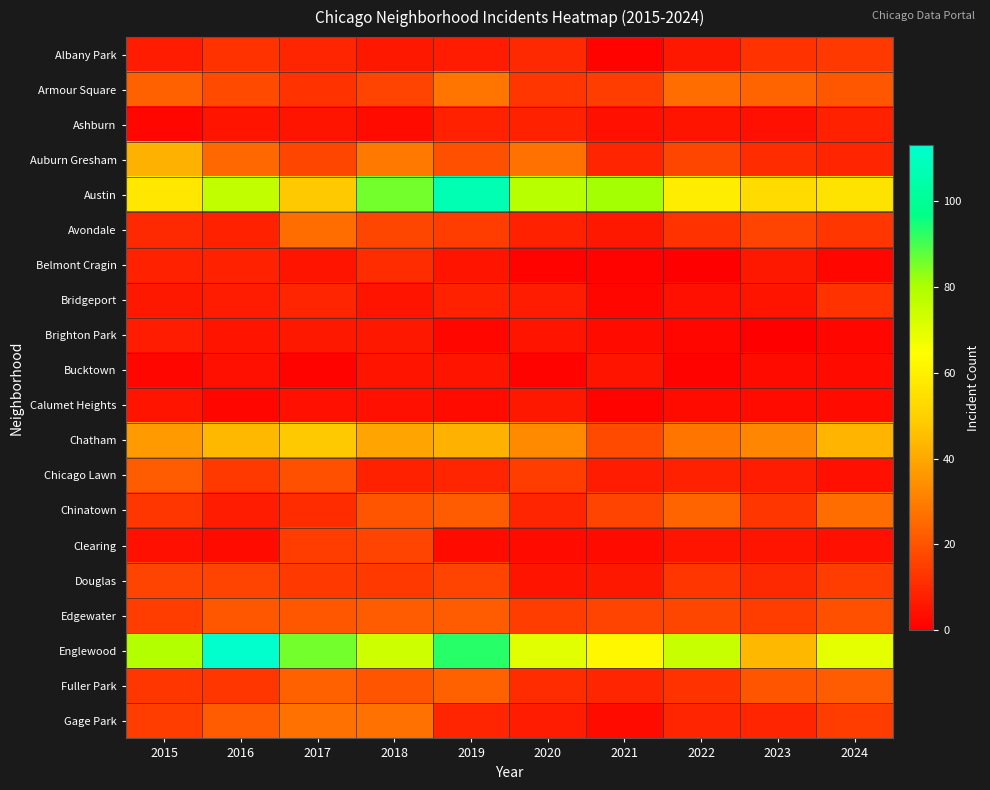

Which label corresponds to the largest value in the chart?

2016